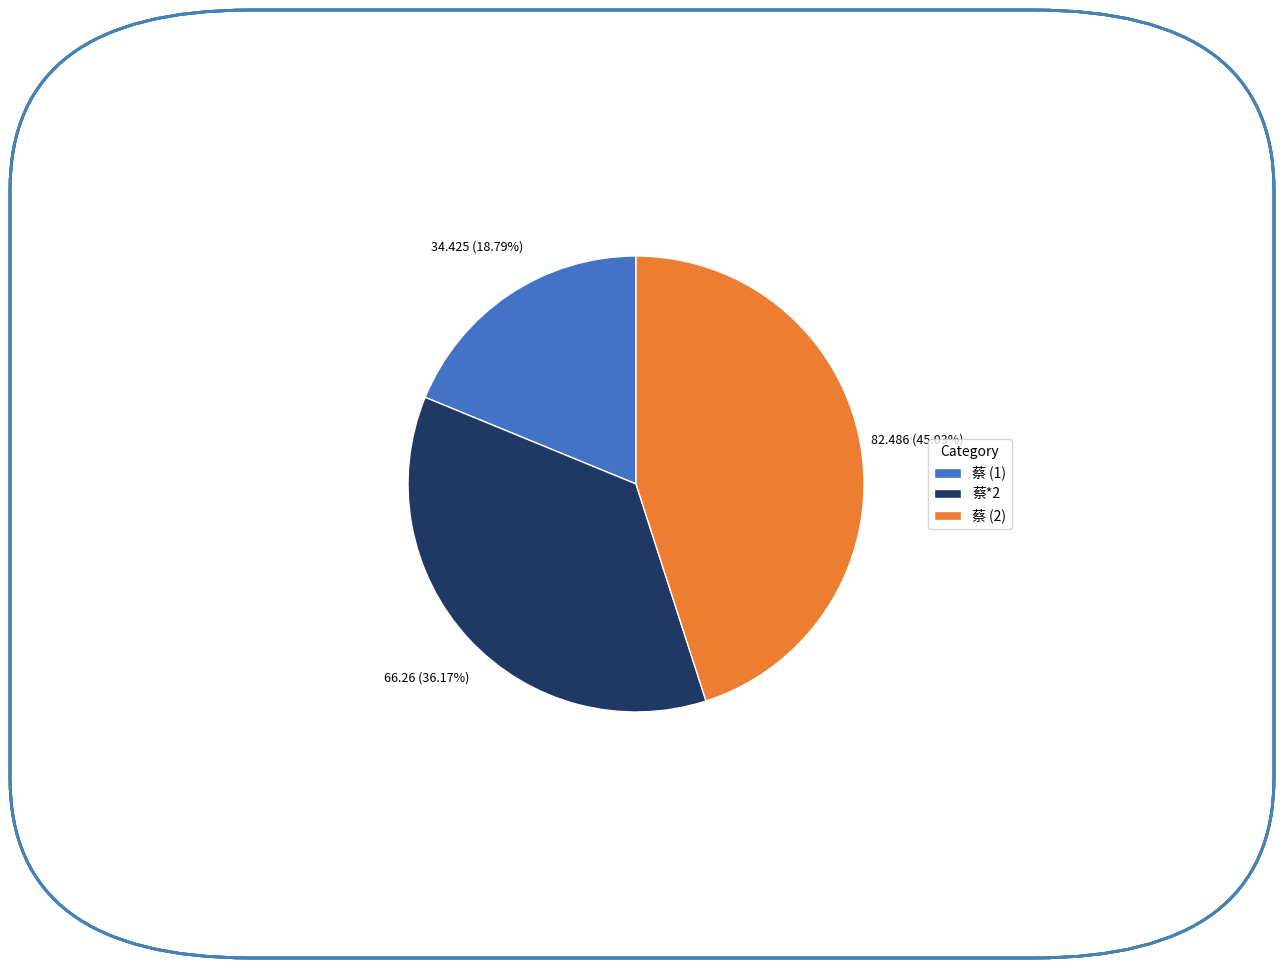

How many slices are in this pie chart?

3